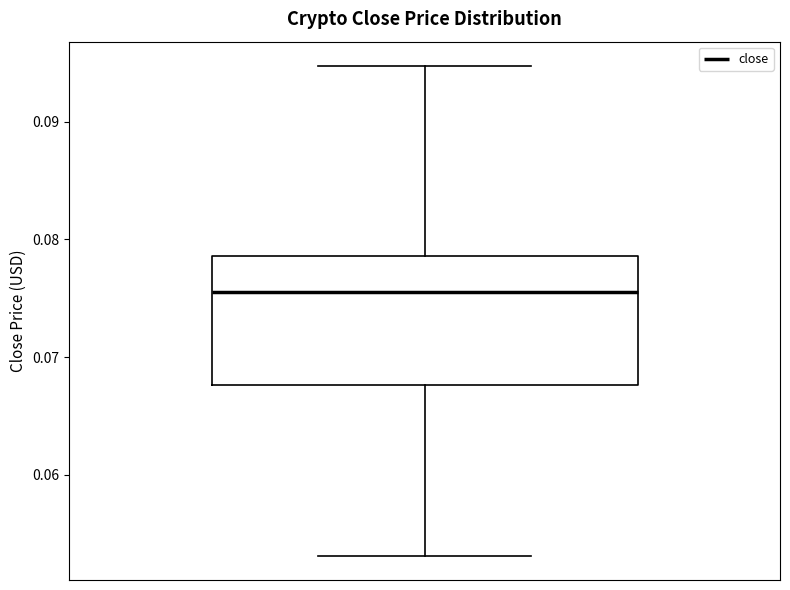

Where does the upper whisker of the box end on the y-axis? The values are not printed on the chart, so give them approximately, as read against the axis.

0.095